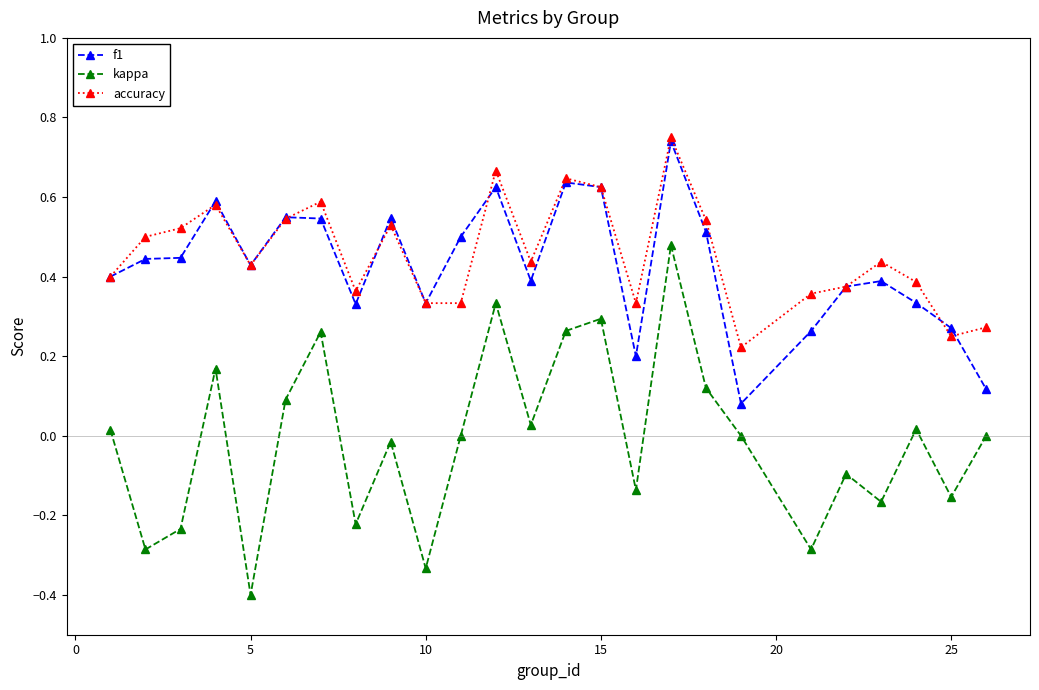

What is the minimum value for kappa?

-0.4